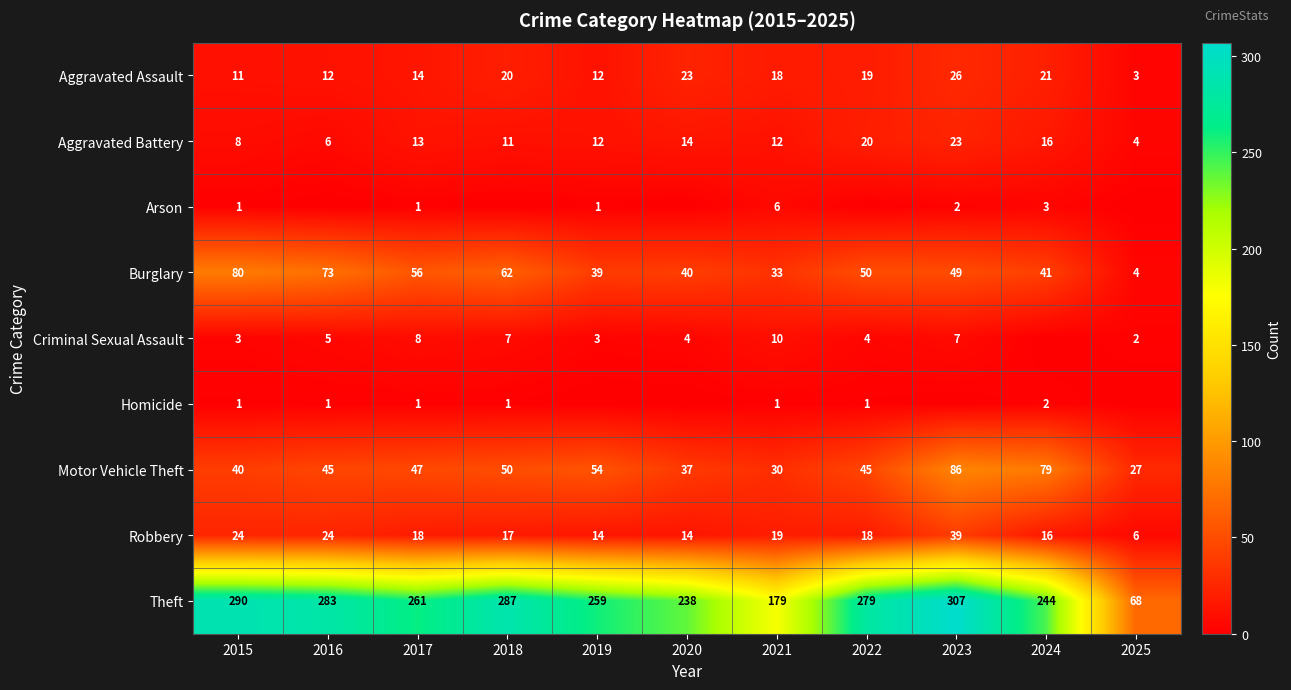

The Theft series shows 244 at 2024. True or false?

True